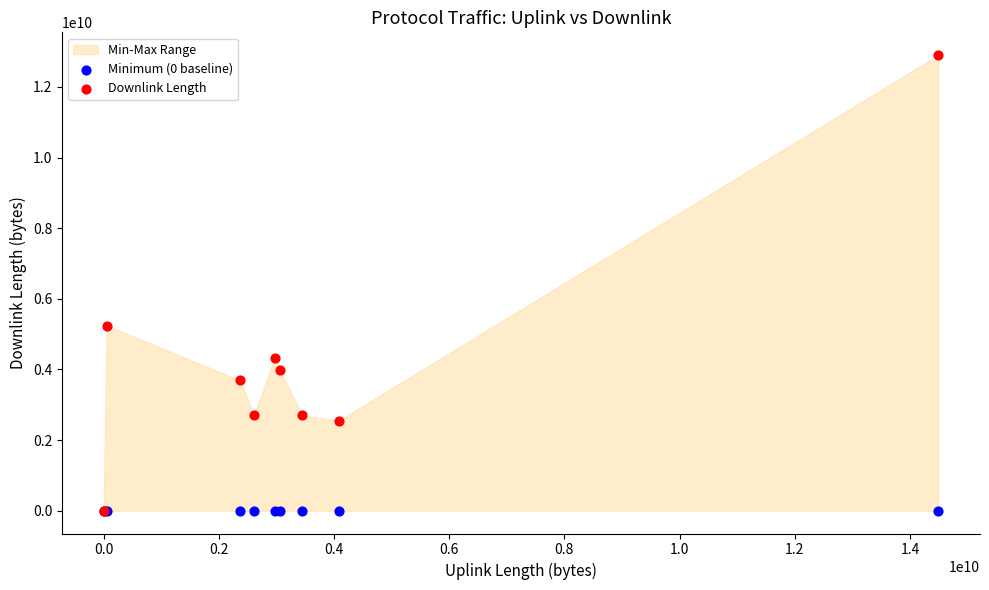

In the Downlink Length series, what Y value is closest to 6450799457?

5241930811